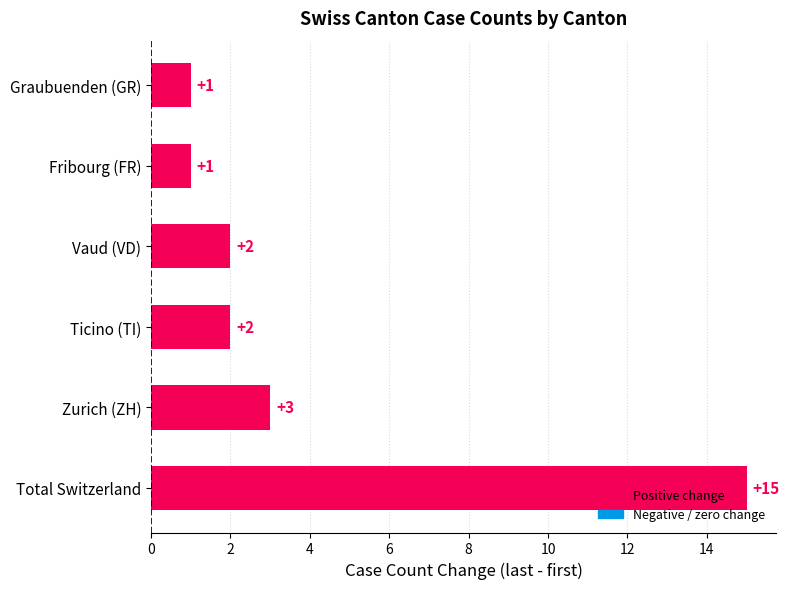

The chart shows a value of 15 at Total Switzerland. True or false?

True